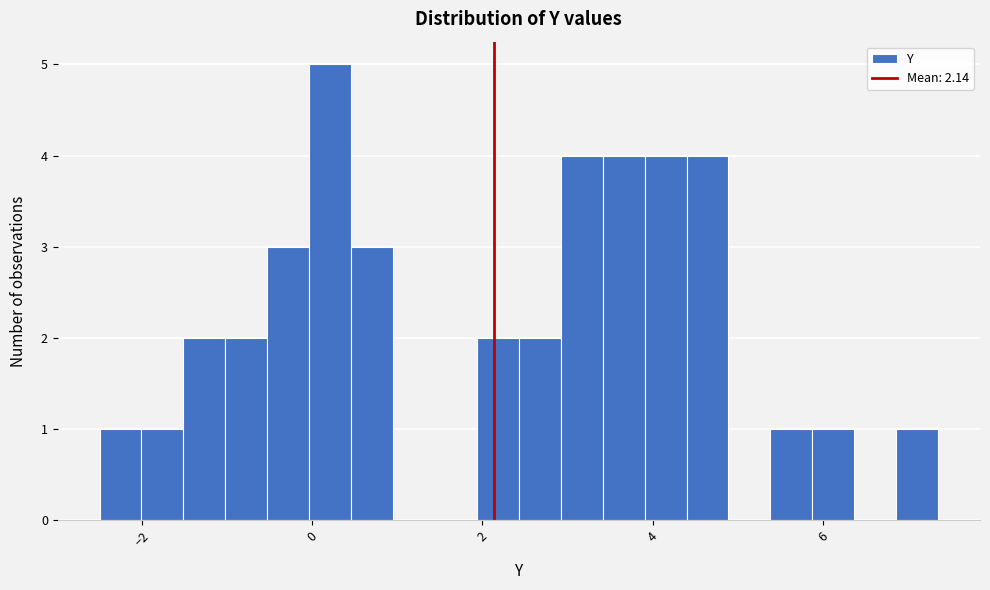

Around what value on the x-axis is the tallest bar? Give the approximate position of its centre, as read against the axis.

0.2